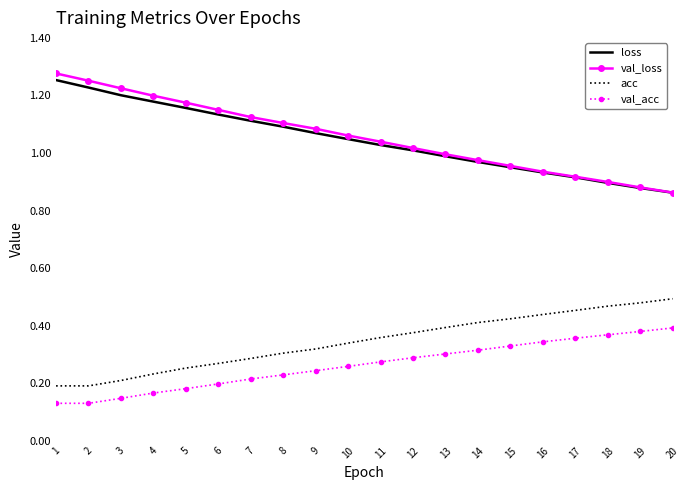

True or false: val_acc and acc cross at least once.

False